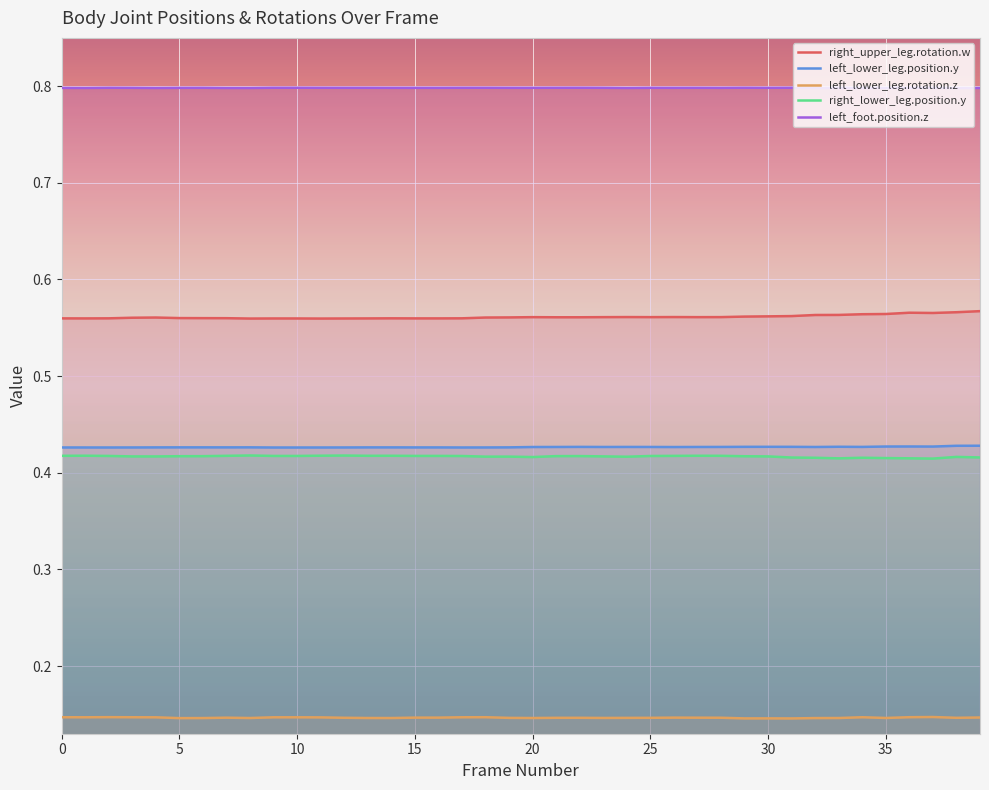

At which category does the chart reach its minimum across all series?

31